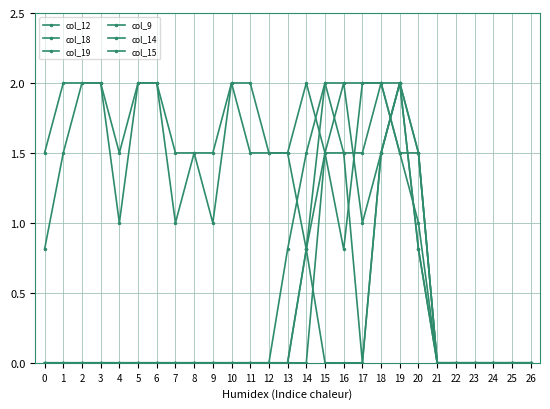

Which series ends up on top after the final intersection of col_14 and col_19?

col_14